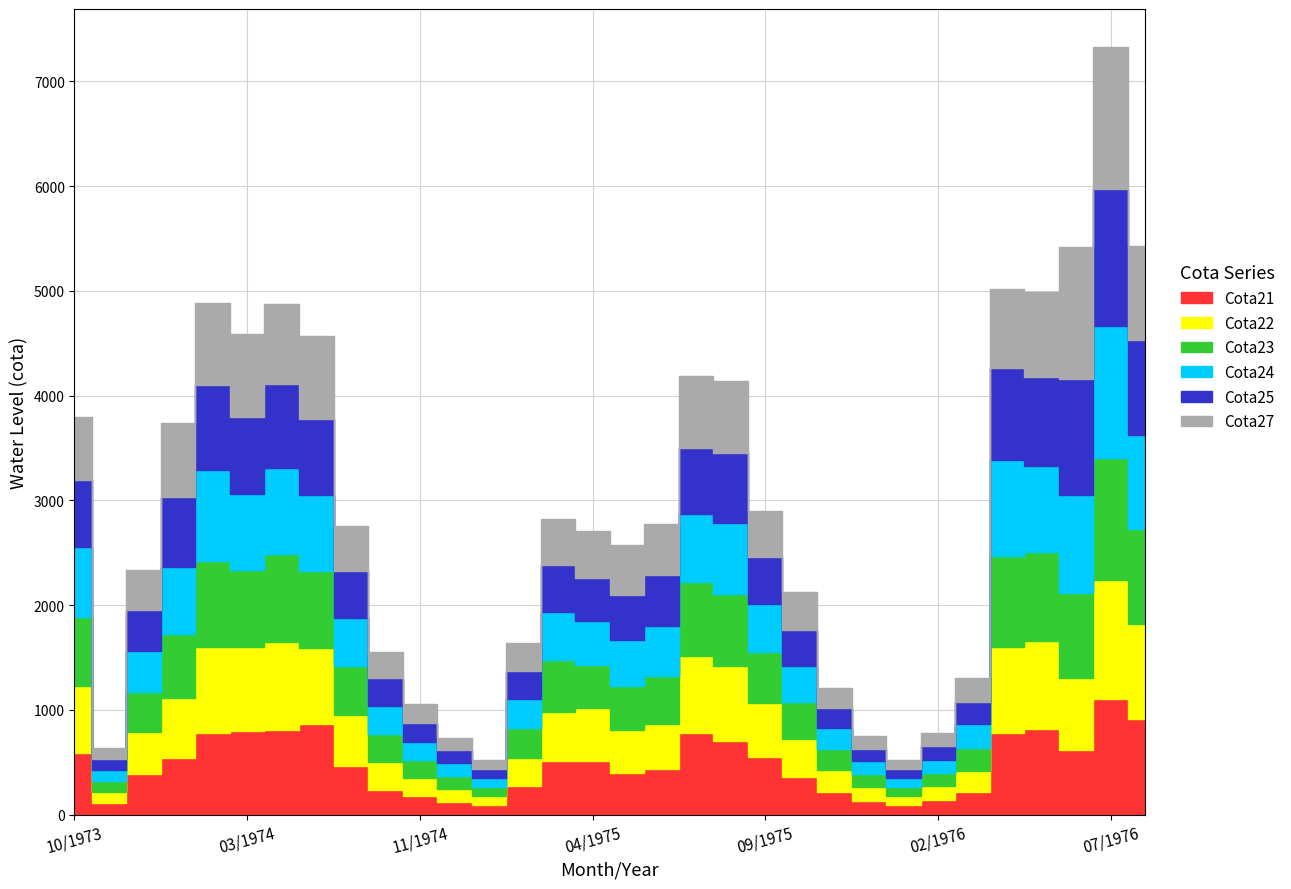

What is the difference between the maximum and second lowest values in the Cota22 series?

1045